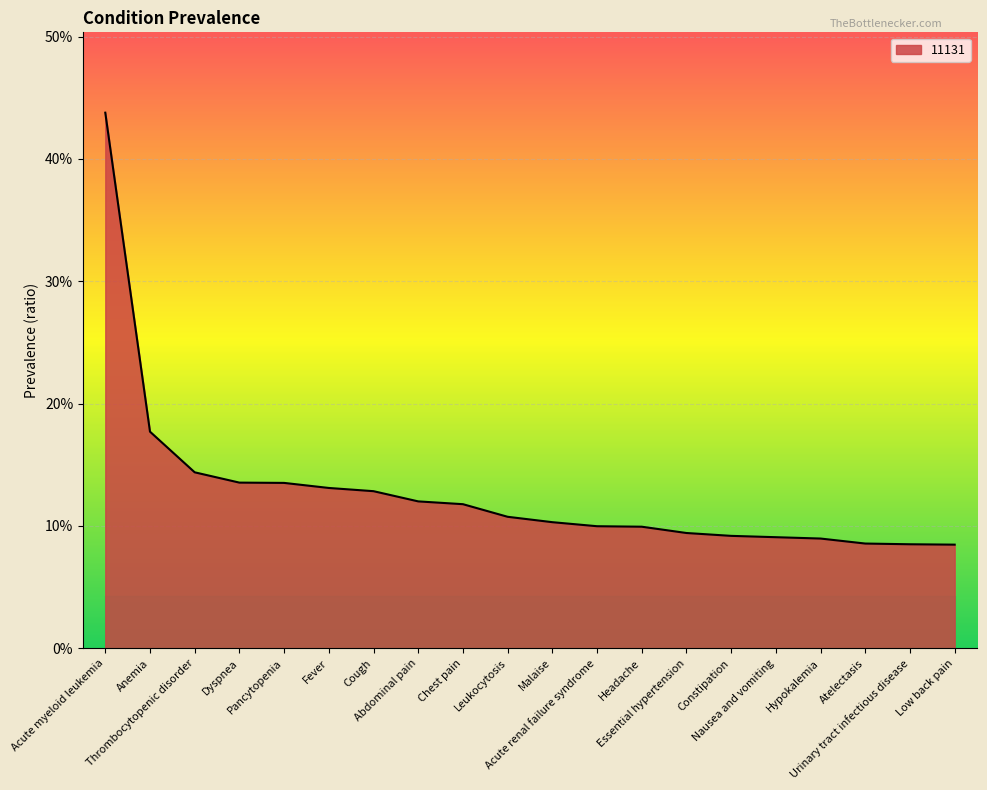

Is this an area chart (filled region under the line)?

Yes